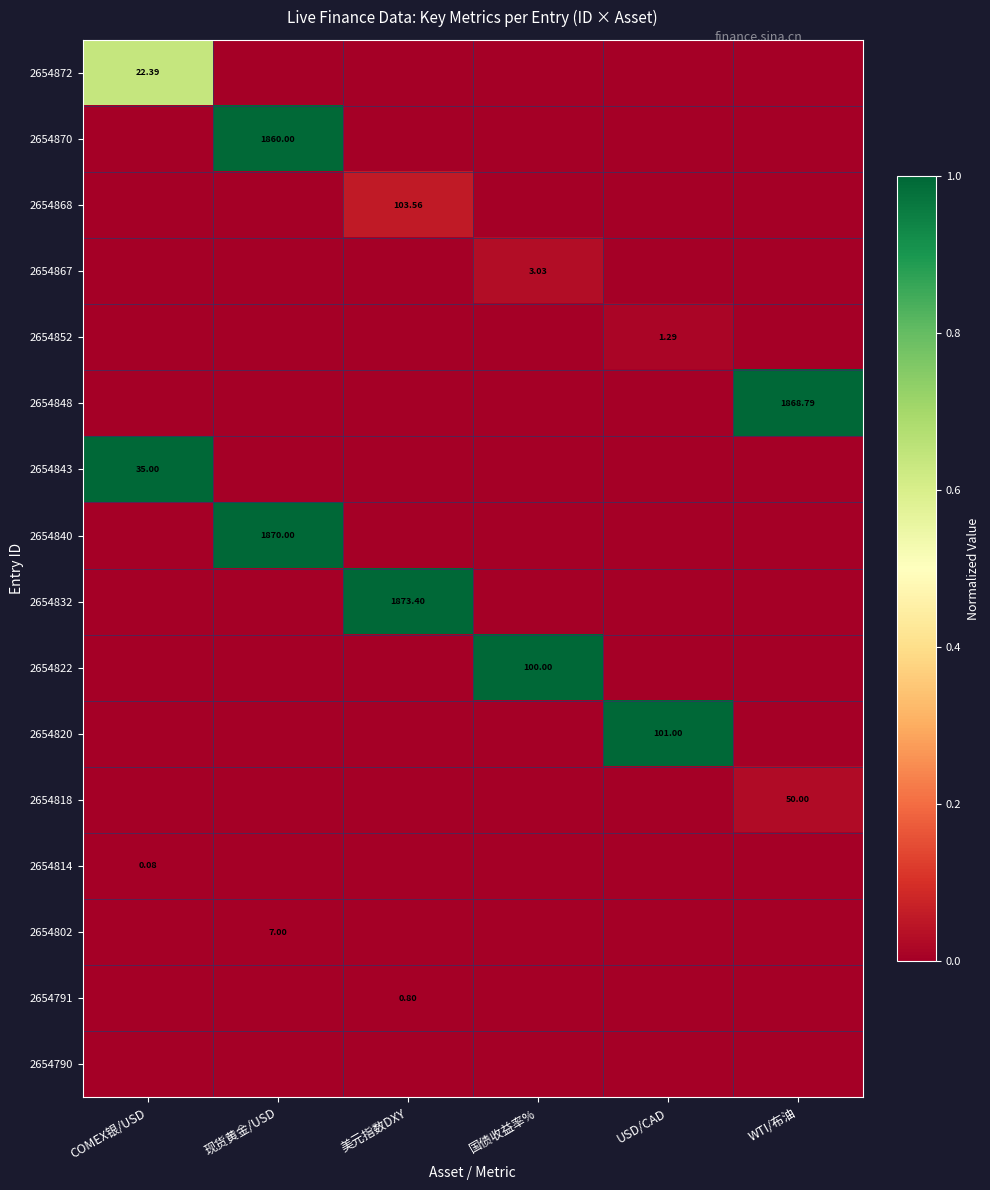

The value of 2654814 at COMEX银/USD is 0.0. True or false?

False